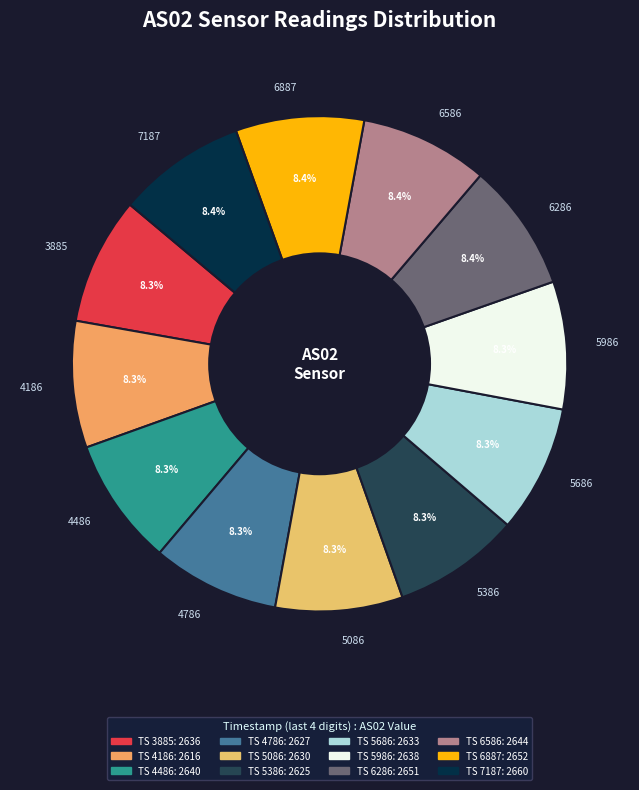

Does 6586 represent more than half of the total?

No